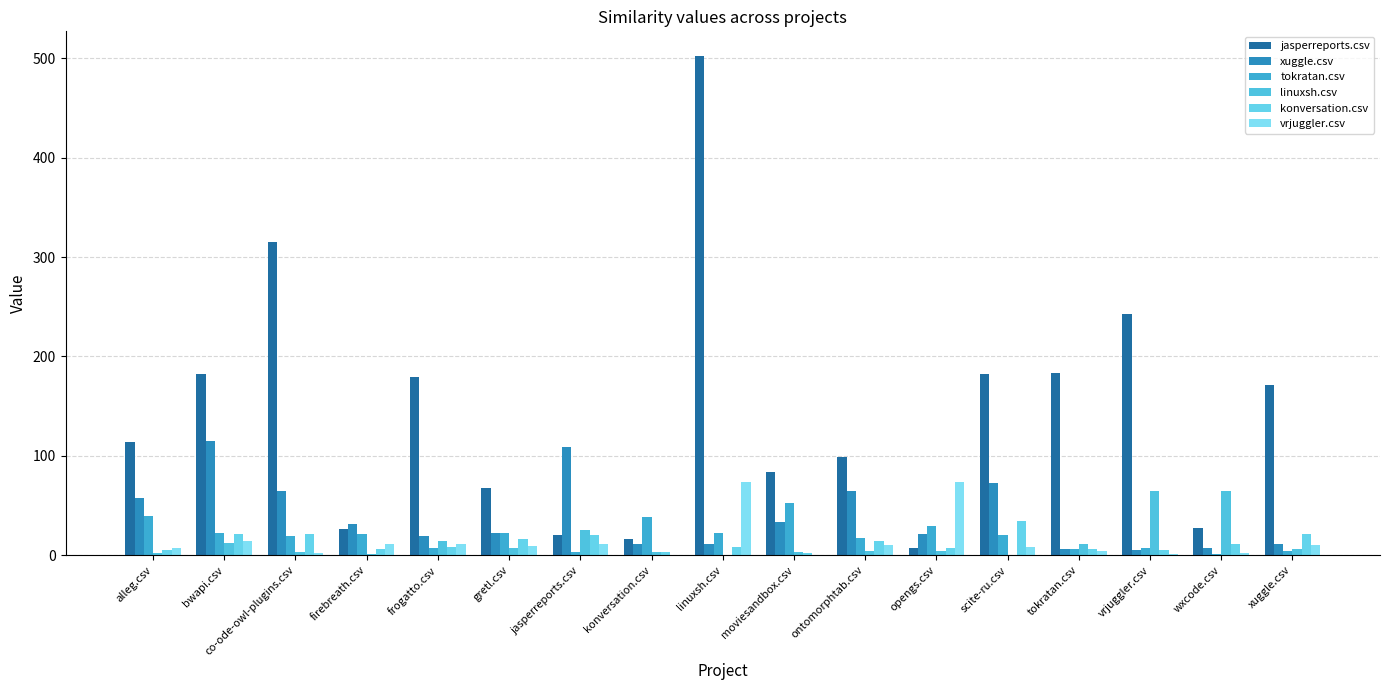

What is the approximate value of jasperreports.csv at moviesandbox.csv, to the nearest 10?

80